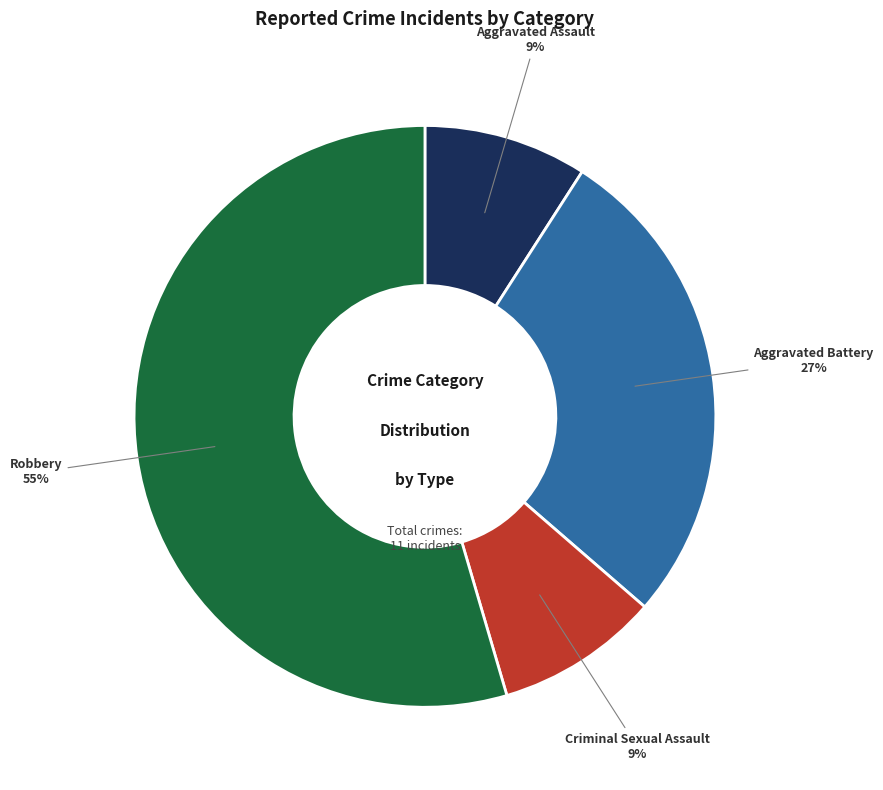

To the nearest percent, what is the average slice percentage?

25%